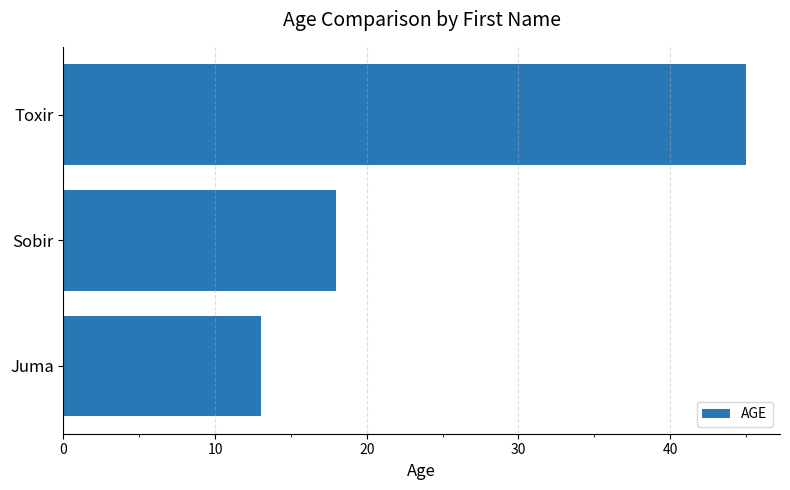

What is the ratio of the value at Sobir to the value at Toxir?

0.4